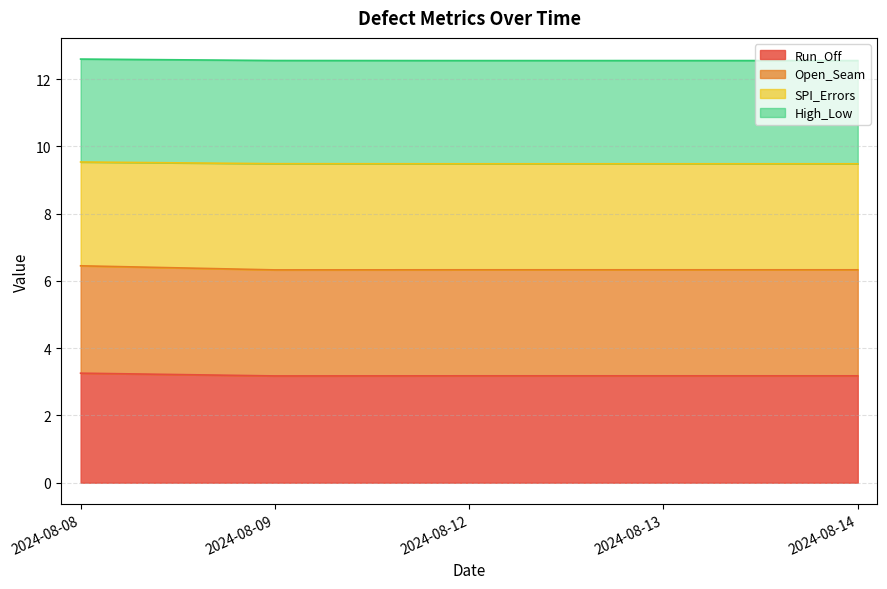

How many lines are shown in the chart?

4